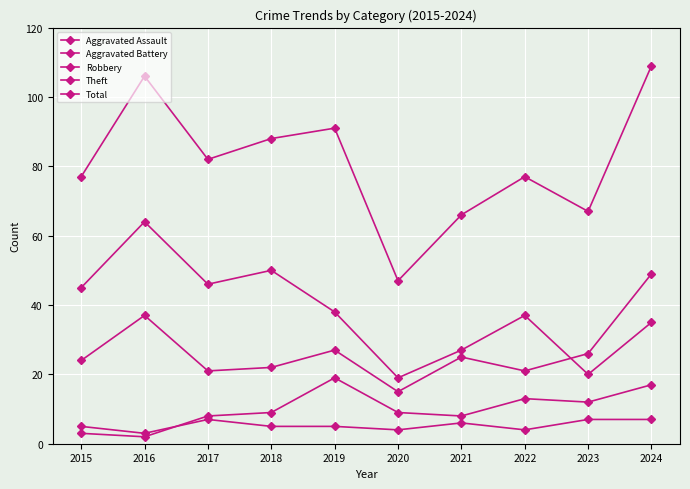

True or false: Robbery and Theft cross at least once.

True